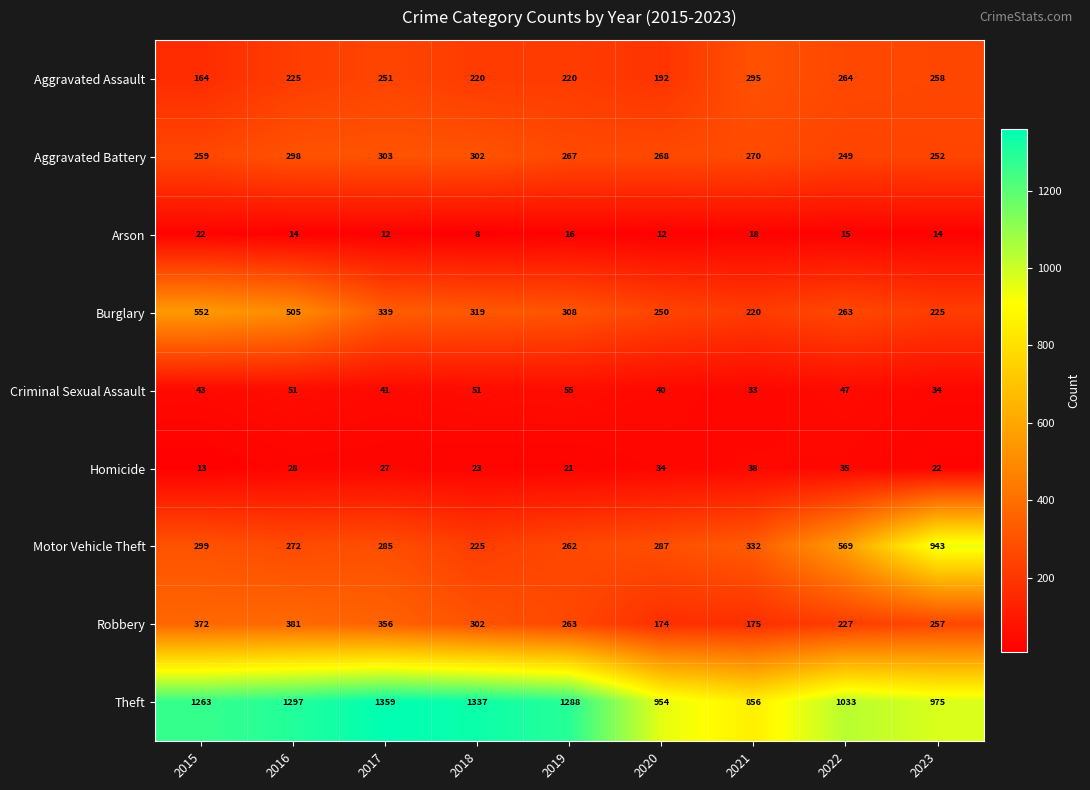

List the labels in order of Homicide value, largest first.

2021, 2022, 2020, 2016, 2017, 2018, 2023, 2019, 2015